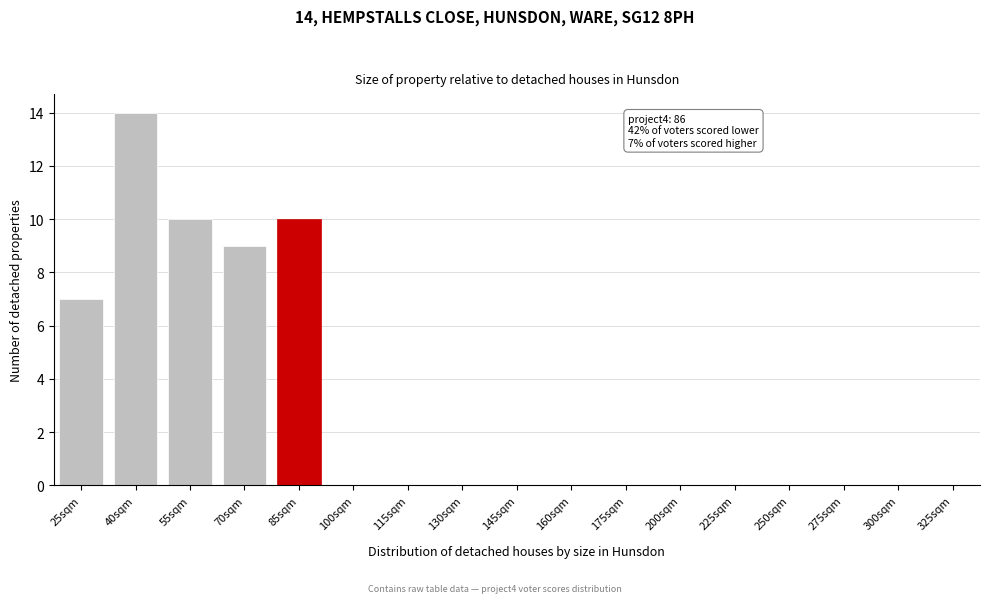

Reading left to right, list all the values displayed in this chart.

25sqm=7	40sqm=14	55sqm=10	70sqm=9	85sqm=10	100sqm=0	115sqm=0	130sqm=0	145sqm=0	160sqm=0	175sqm=0	200sqm=0	225sqm=0	250sqm=0	275sqm=0	300sqm=0	325sqm=0